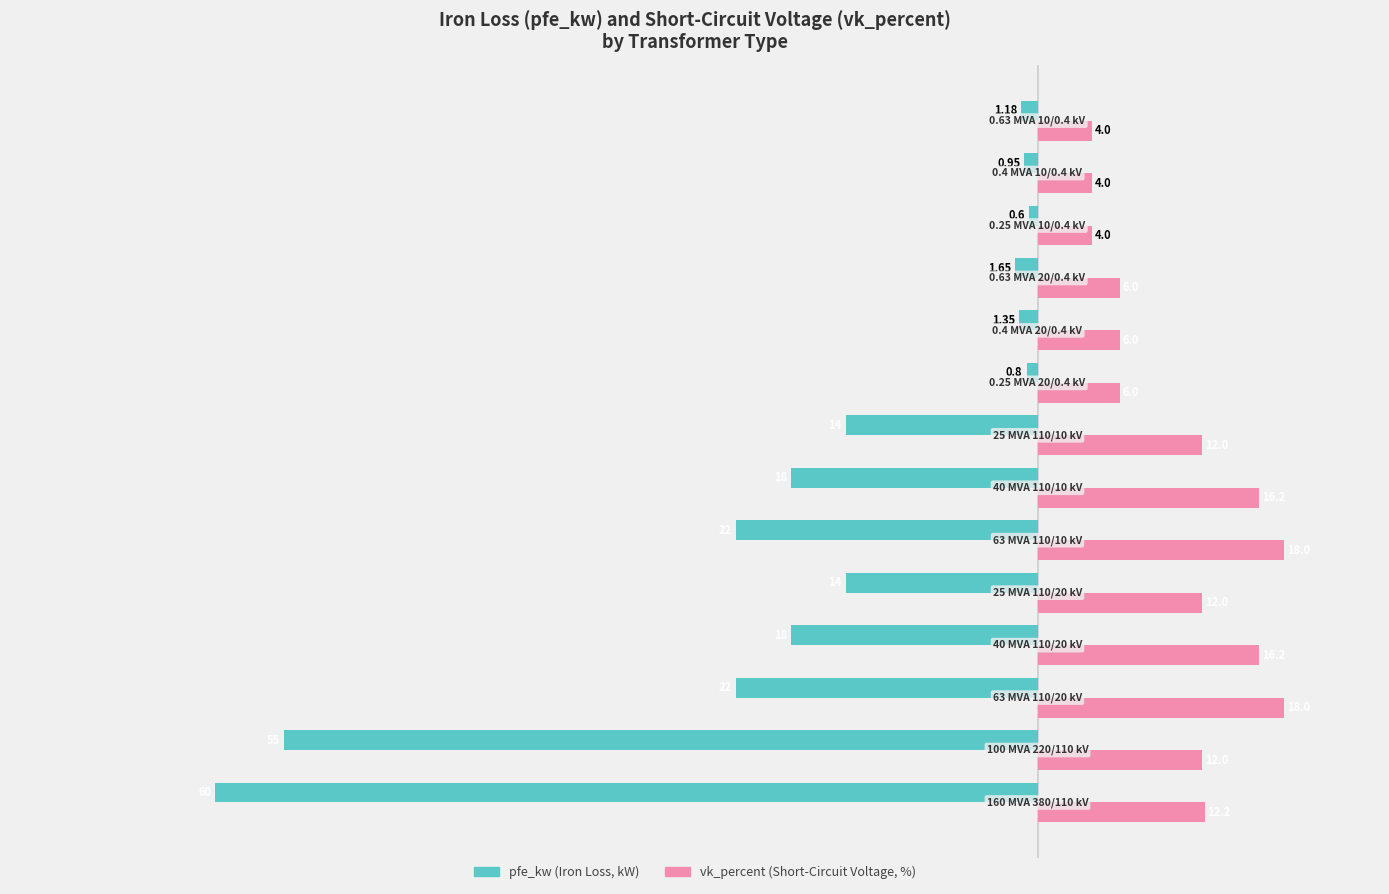

How many data points does each series have?

14